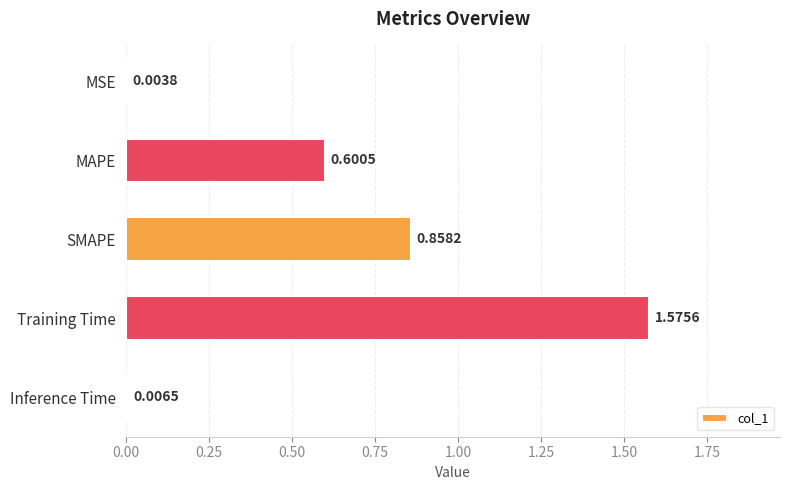

Which label corresponds to the largest value in the chart?

Training Time